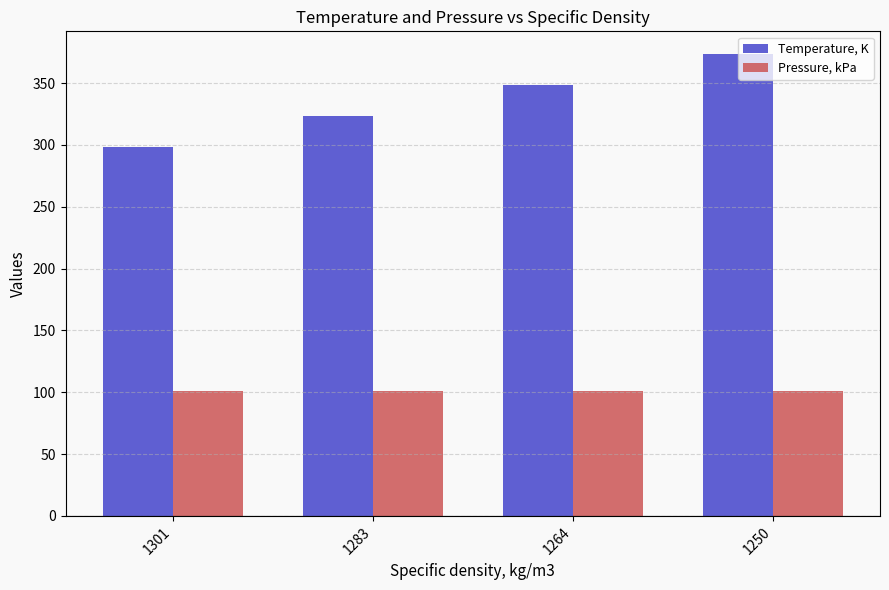

Is it true that Temperature, K equals 637.3 at 1250?

False